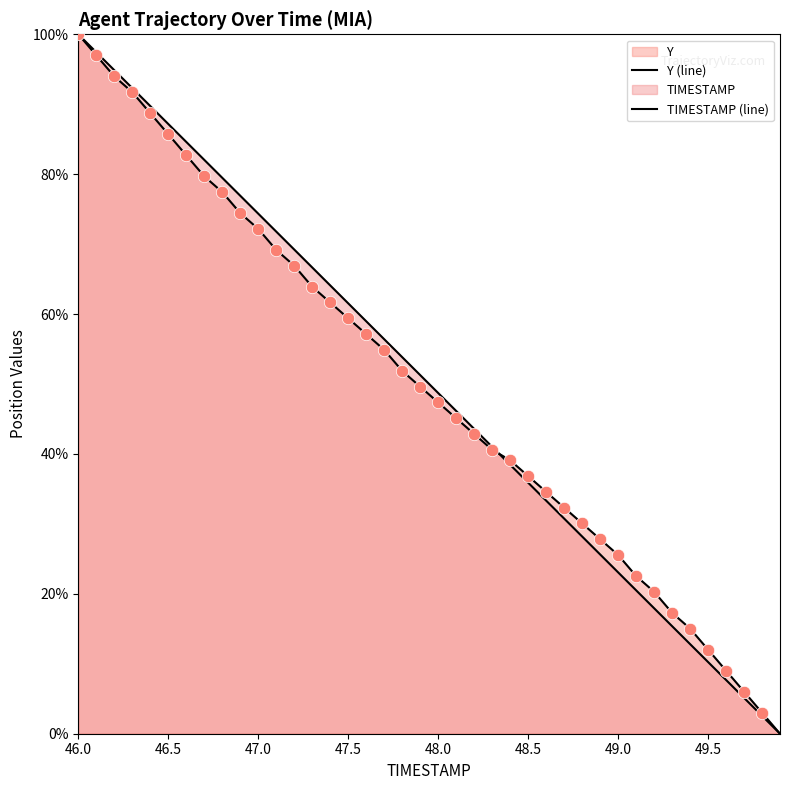

Which series has the widest spread of Y values?

TIMESTAMP